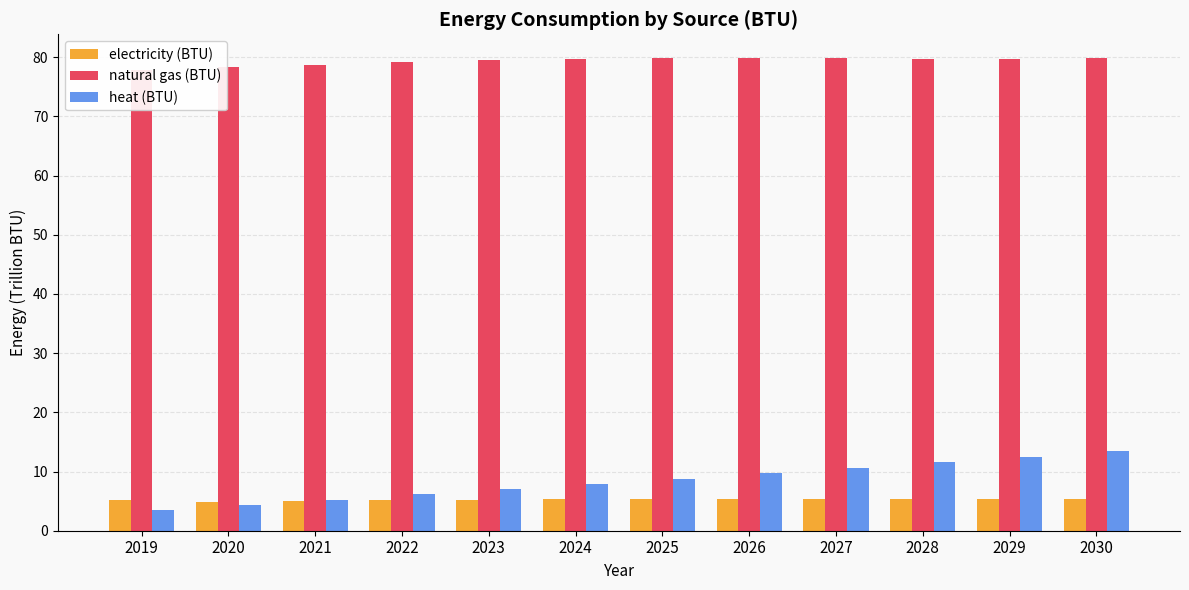

Which category has the highest value across all series?

2030